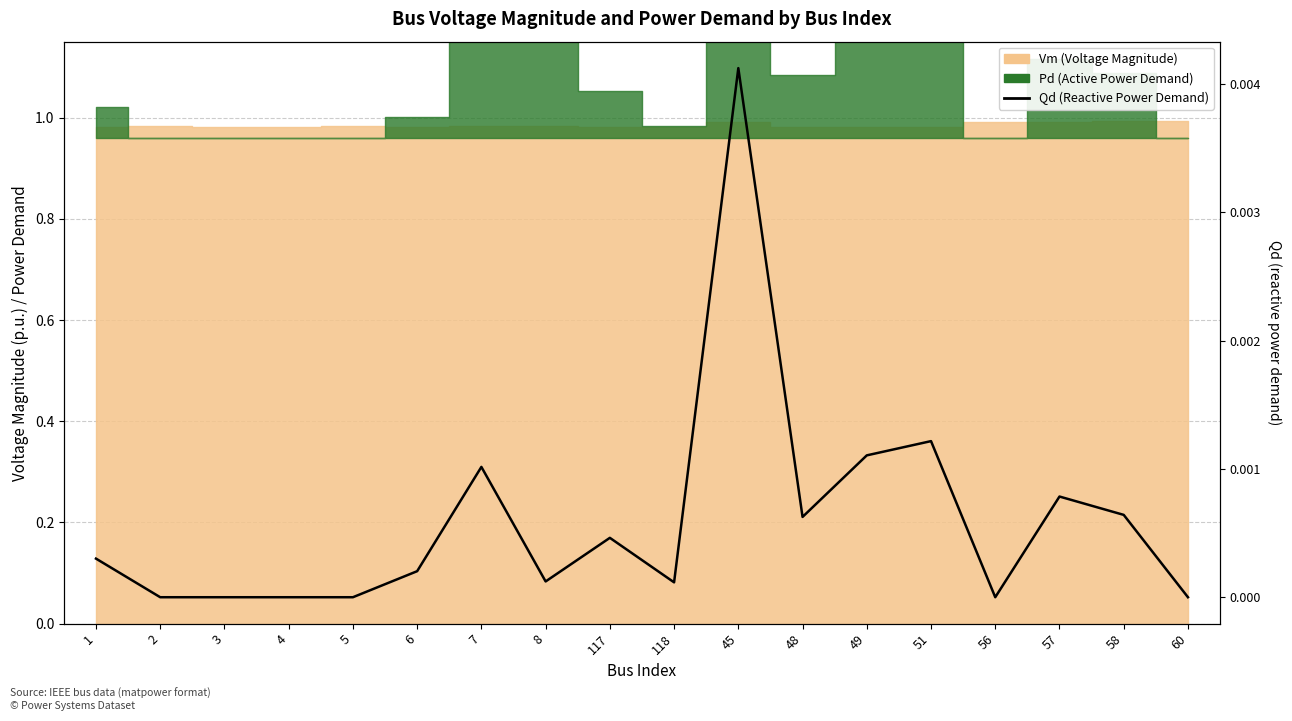

The value at 118 is 0.0. True or false?

False